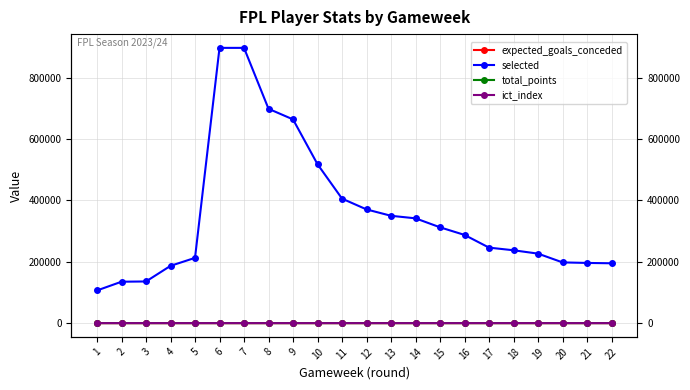

How many data points in total_points are less than 2?

5